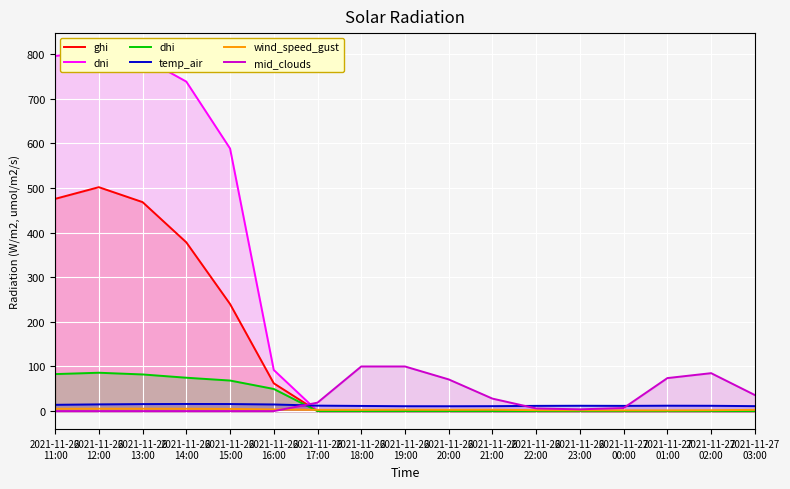

Is the value of mid_clouds at 2021-11-27
01:00 greater than the value of dhi at 2021-11-27
01:00?

Yes